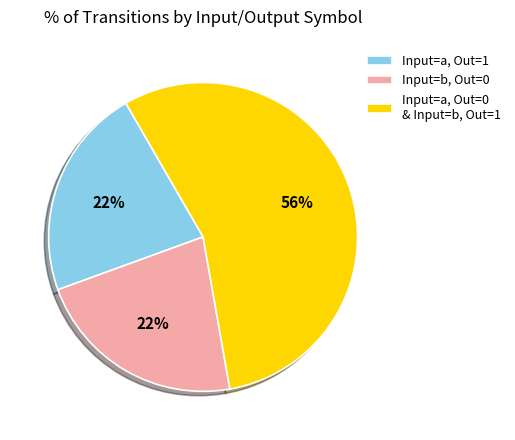

Which category has the biggest portion of the pie?

Input=a, Out=0 & Input=b, Out=1